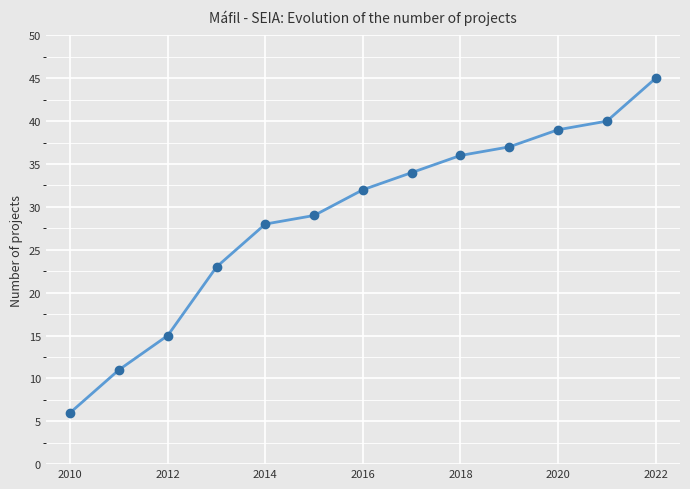

True or false: there are more than 2 points higher than both neighbors.

False